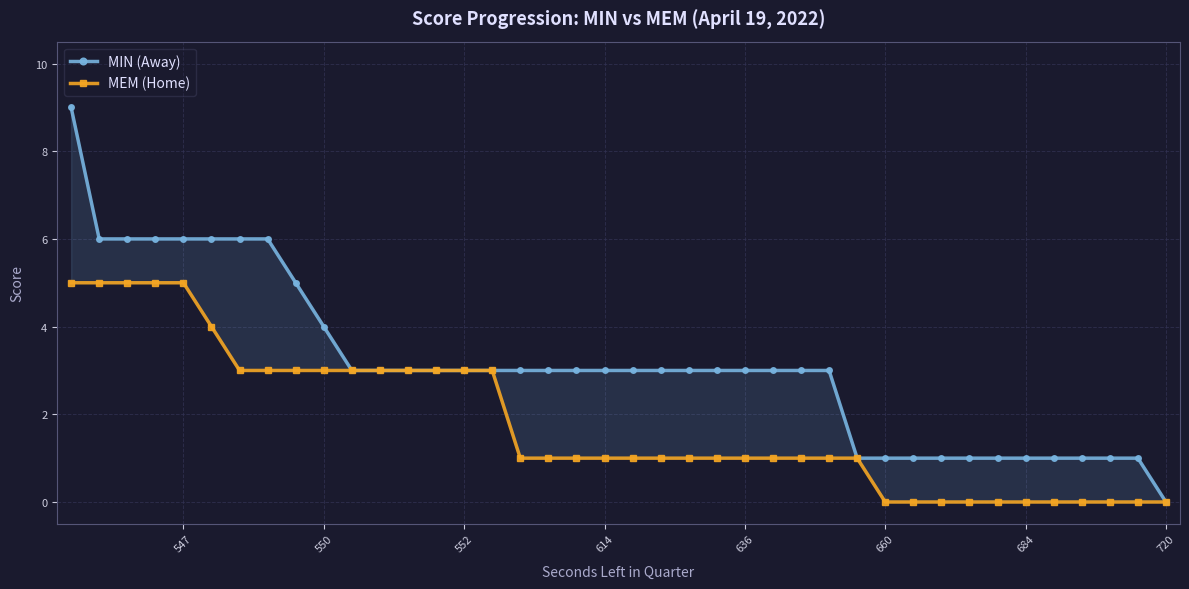

The value of MIN (Away) at 660 is 1. True or false?

True